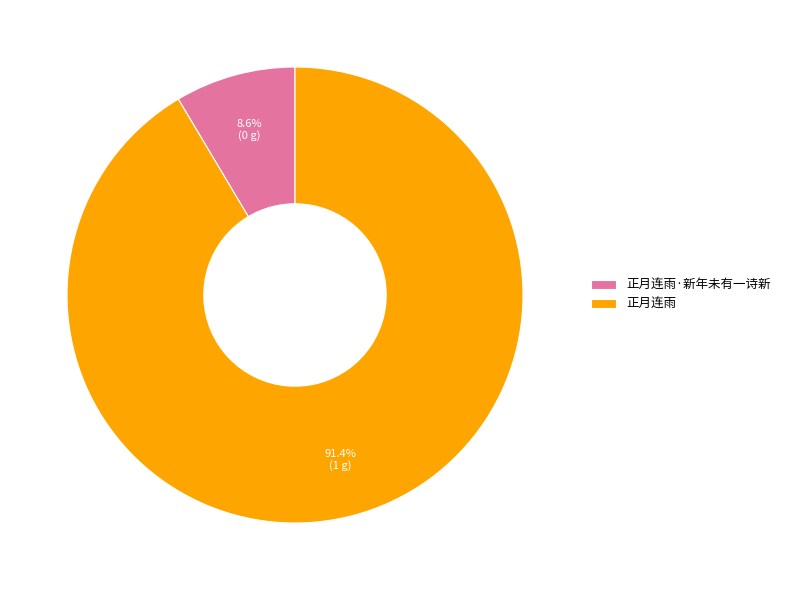

Count the number of slices in the pie.

2